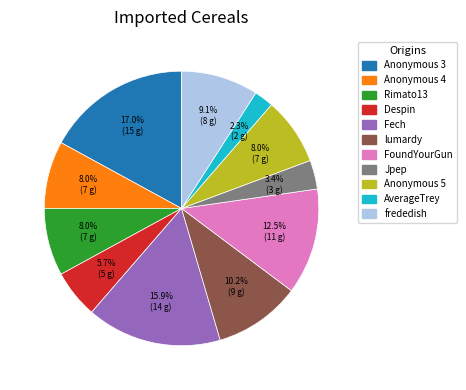

Which slice is the smallest?

AverageTrey